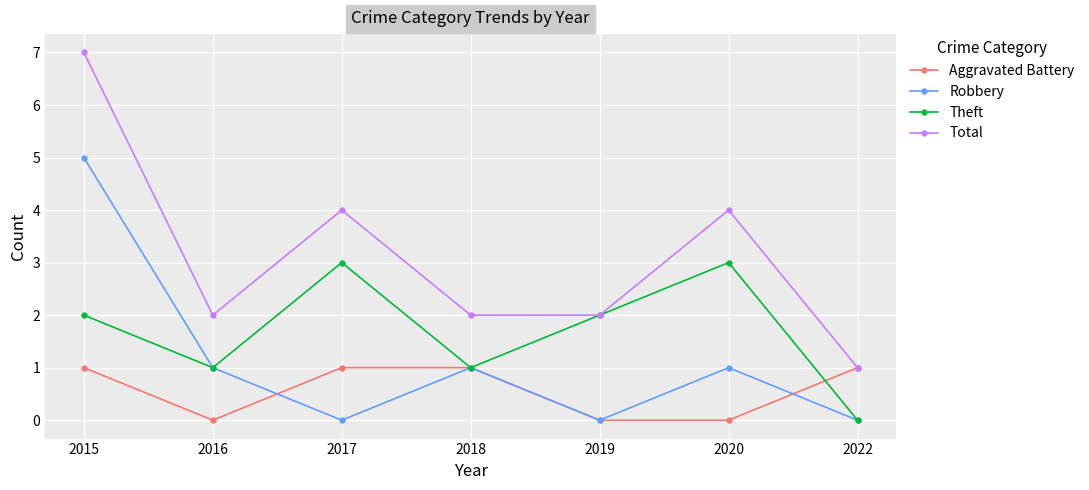

Reading left to right, extract all data points from this chart.

Aggravated Battery: 2015=1	2016=0	2017=1	2018=1	2019=0	2020=0	2022=1
Robbery: 2015=5	2016=1	2017=0	2018=1	2019=0	2020=1	2022=0
Theft: 2015=2	2016=1	2017=3	2018=1	2019=2	2020=3	2022=0
Total: 2015=7	2016=2	2017=4	2018=2	2019=2	2020=4	2022=1